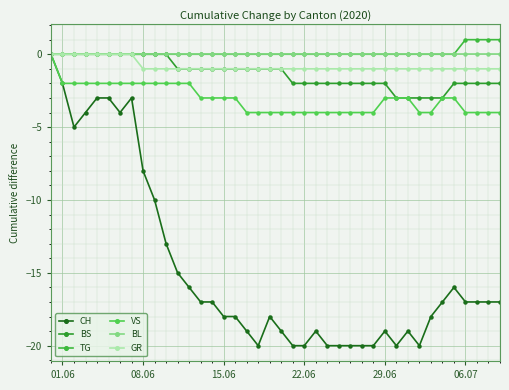

Rank the series by their maximum value, from highest to lowest.

TG, CH, BS, VS, BL, GR